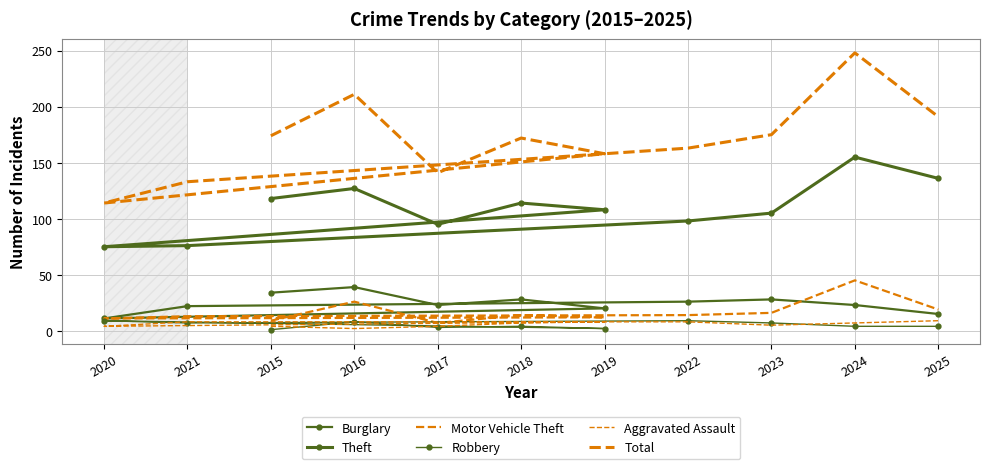

Reading left to right, what are all the values shown in this chart?

Burglary: 34	39	23	28	20	11	22	26	28	23	15
Theft: 118	127	95	114	108	75	76	98	105	155	136
Motor Vehicle Theft: 9	26	7	14	12	11	13	14	16	45	19
Robbery: 1	8	3	4	2	9	7	9	7	4	4
Aggravated Assault: 4	2	4	7	8	4	8	8	5	7	9
Total: 174	211	141	172	158	114	133	163	175	248	191